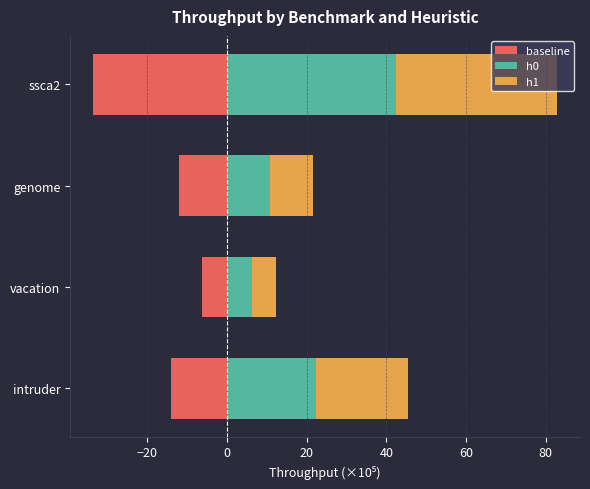

Is the value of h0 at intruder greater than the value of baseline at ssca2?

Yes